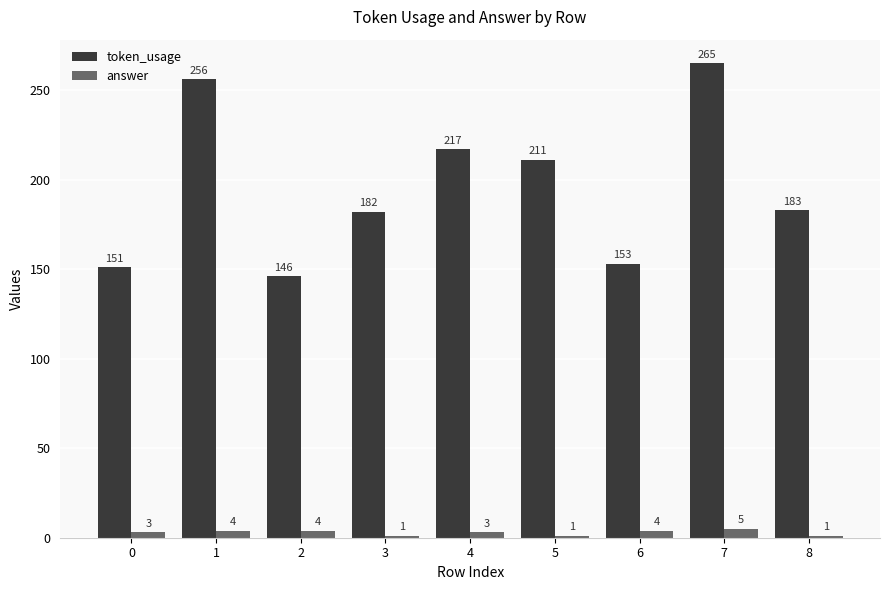

Reading right to left, what are all the values shown in this chart?

token_usage: 8=183	7=265	6=153	5=211	4=217	3=182	2=146	1=256	0=151
answer: 8=1	7=5	6=4	5=1	4=3	3=1	2=4	1=4	0=3